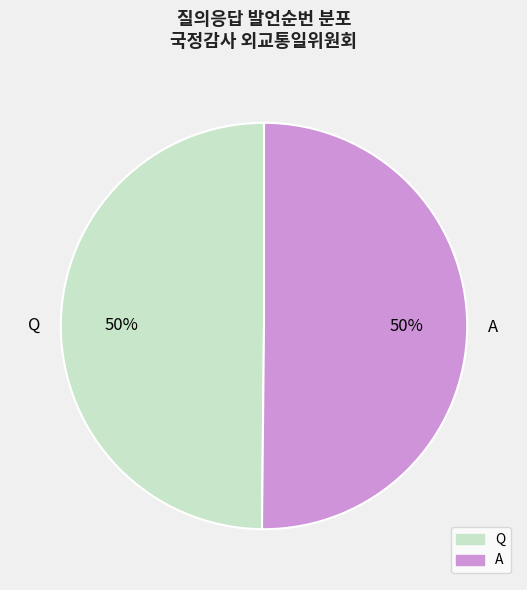

To the nearest percent, what percentage of the pie is Q?

50%